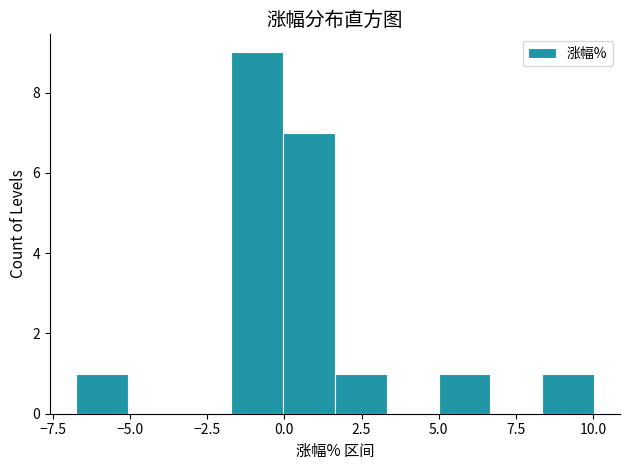

Read against the x-axis, roughly where is the centre of the tallest bar?

-1.0